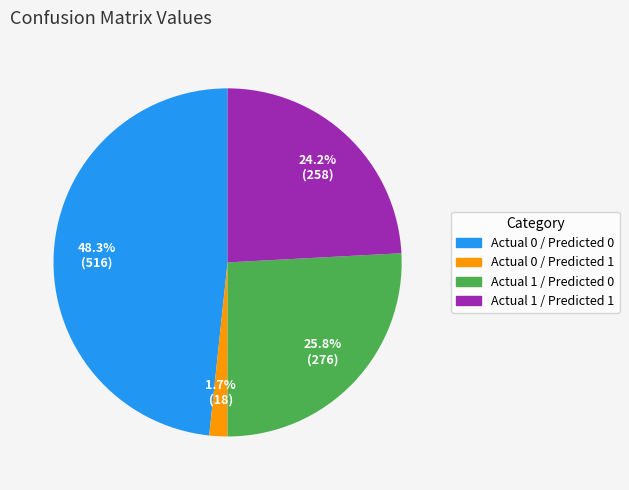

Which slice is the smallest?

Actual 0 / Predicted 1